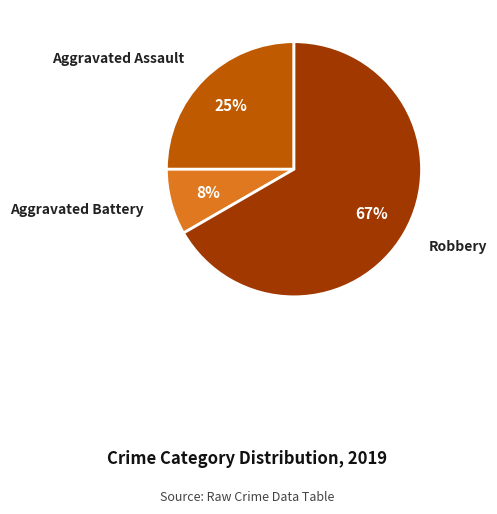

To the nearest percent, what is the average slice percentage?

33%